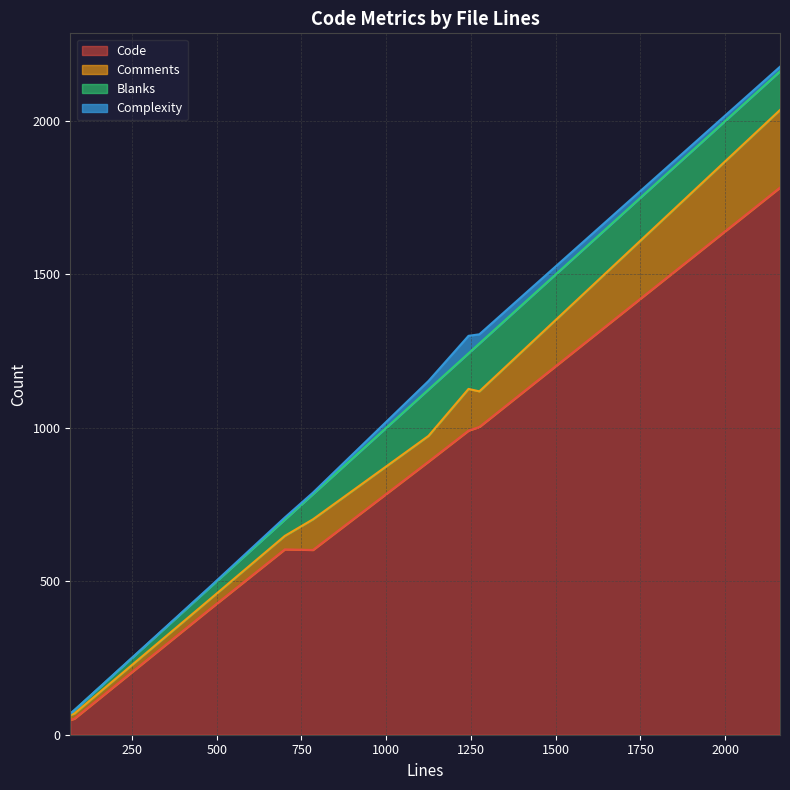

Which series has the largest total across all categories?

Code